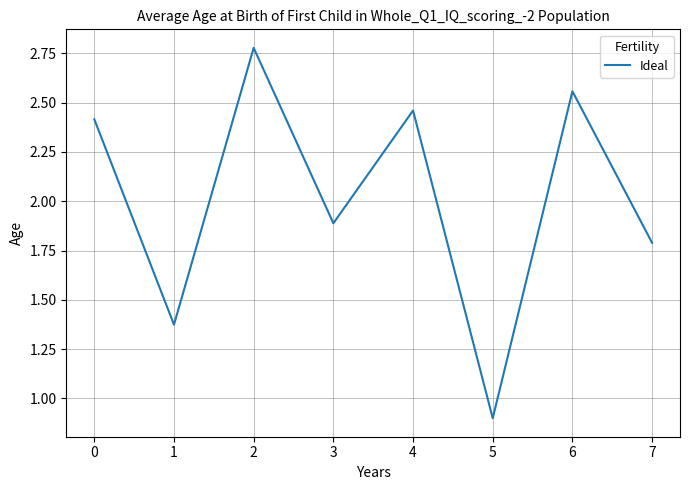

How many distinct data groups are displayed?

1